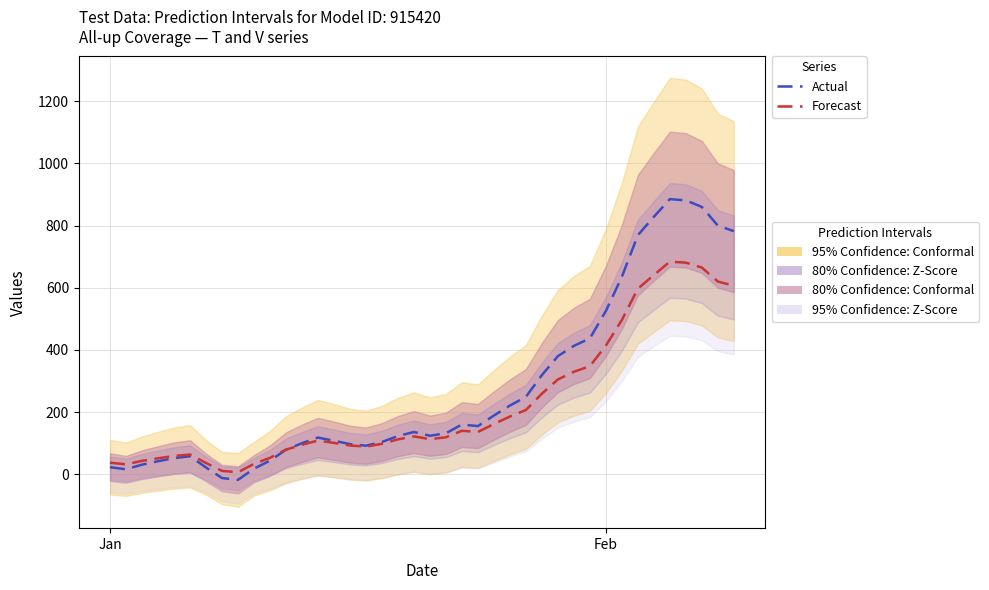

Reading right to left, extract all data points from this chart.

Actual: 782.0	800.0	860.0	881.0	885.0	828.0	769.0	635.0	525.0	437.0	413.0	380.0	319.0	249.0	221.0	189.0	155.0	160.0	132.0	124.0	136.0	123.0	104.0	92.0	97.0	108.0	118.0	100.0	79.0	44.0	18.0	-18.0	-12.0	22.0	58.0	52.0	42.0	31.0	16.0	23.0
Forecast: 606.5	620.0	665.0	680.8	683.8	641.0	596.8	496.2	413.8	347.8	329.8	305.0	259.2	206.8	185.8	161.8	136.2	140.0	119.0	113.0	122.0	112.2	98.0	89.0	92.8	101.0	108.5	95.0	79.2	53.0	33.5	6.5	11.0	36.5	63.5	59.0	51.5	43.2	32.0	37.2